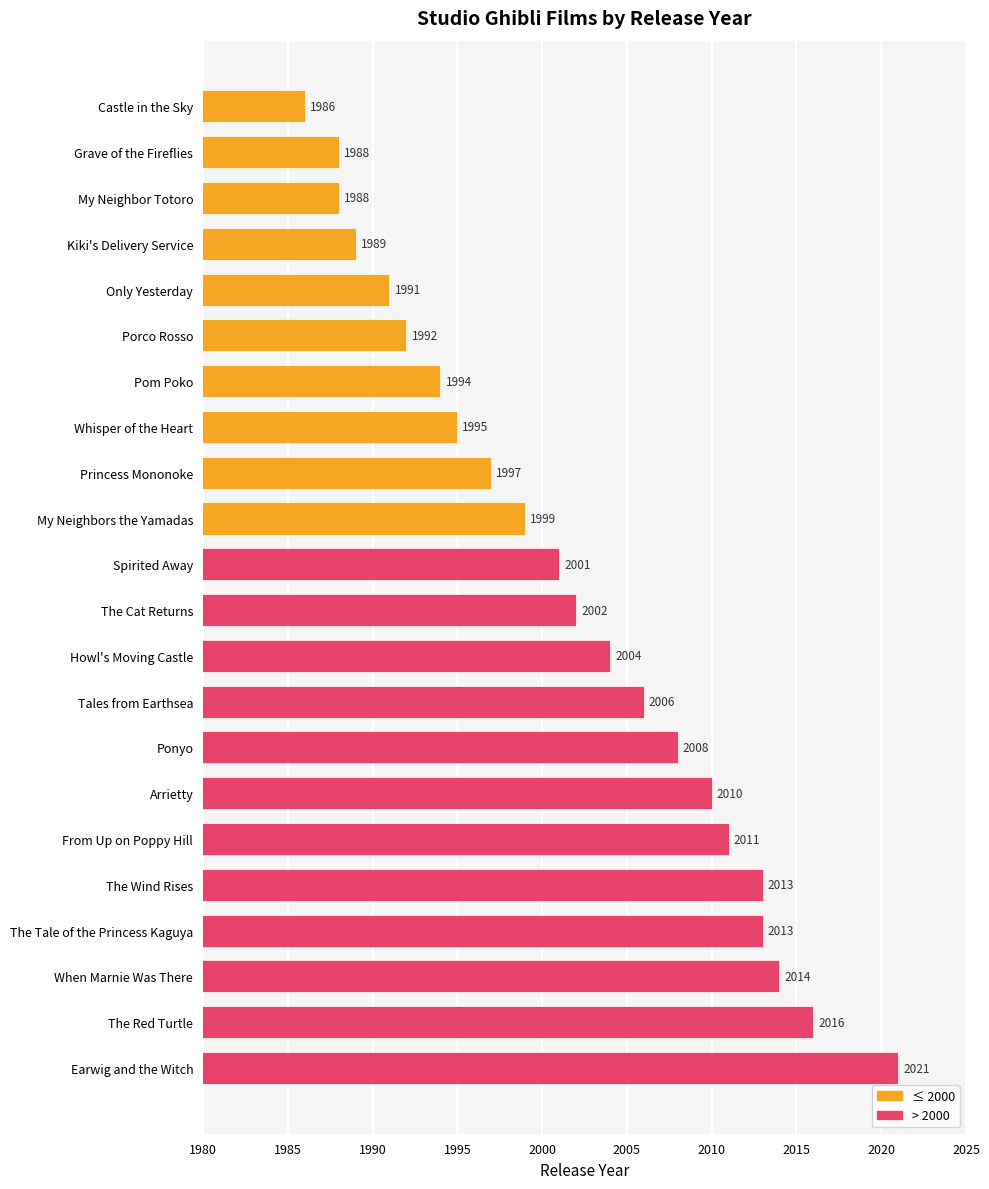

At which category does the chart reach its peak across all series?

Earwig and the Witch